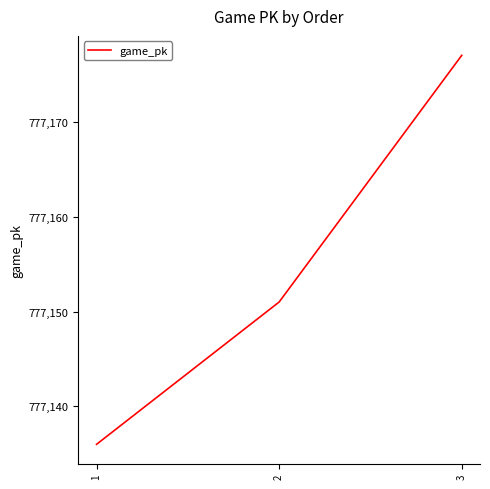

What is the ratio of the value at 1 to the value at 3?

1.0